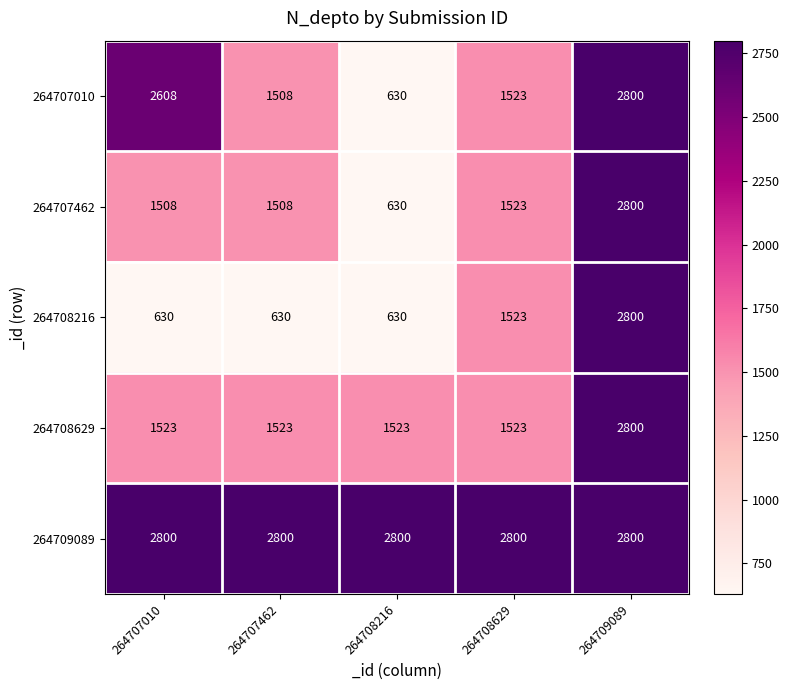

Reading right to left, what are all the values shown in this chart?

264707010: 264709089=2800	264708629=1523	264708216=630	264707462=1508	264707010=2608
264707462: 264709089=2800	264708629=1523	264708216=630	264707462=1508	264707010=1508
264708216: 264709089=2800	264708629=1523	264708216=630	264707462=630	264707010=630
264708629: 264709089=2800	264708629=1523	264708216=1523	264707462=1523	264707010=1523
264709089: 264709089=2800	264708629=2800	264708216=2800	264707462=2800	264707010=2800